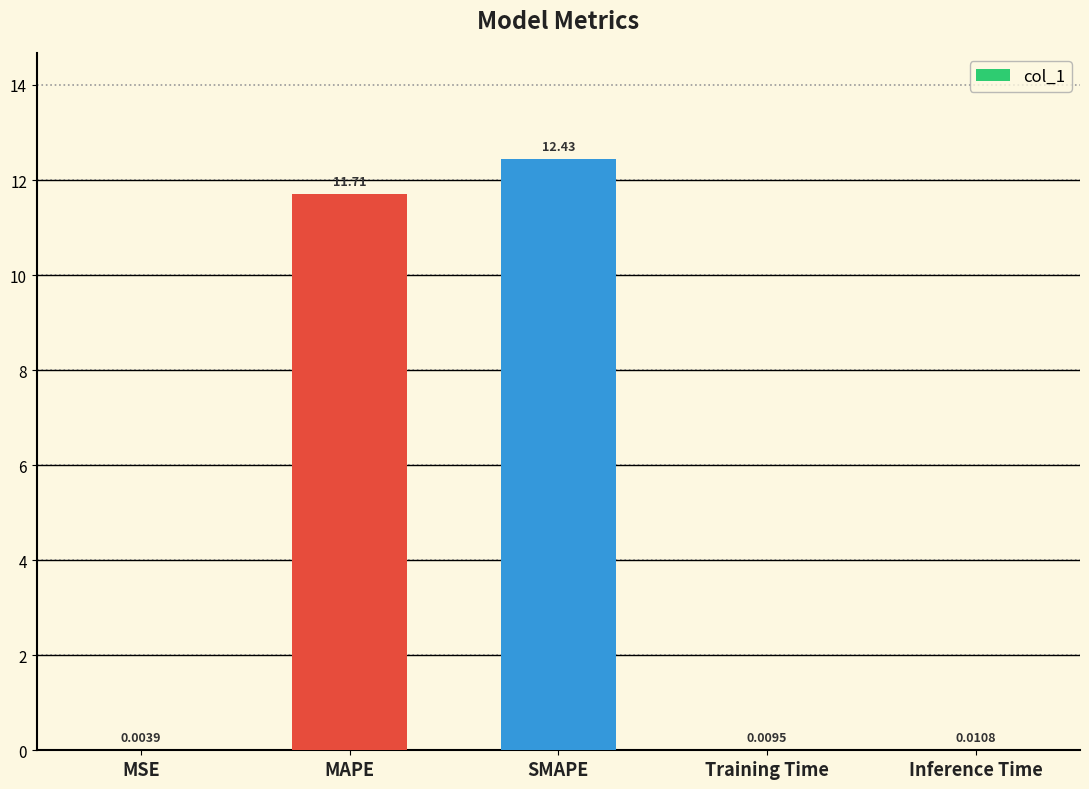

At which label is the value closest to 6?

MAPE